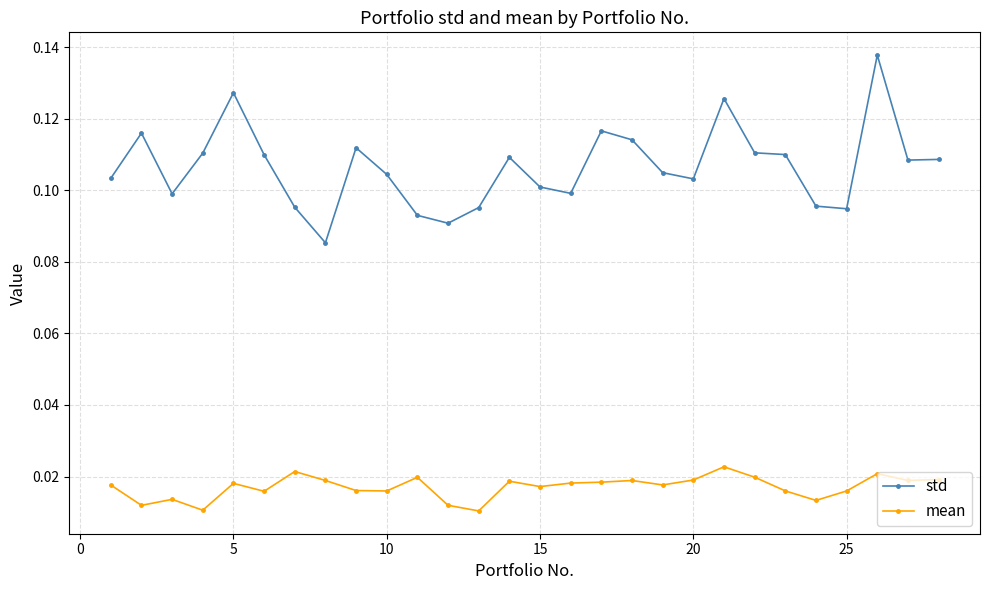

Which series has the widest spread of values?

std